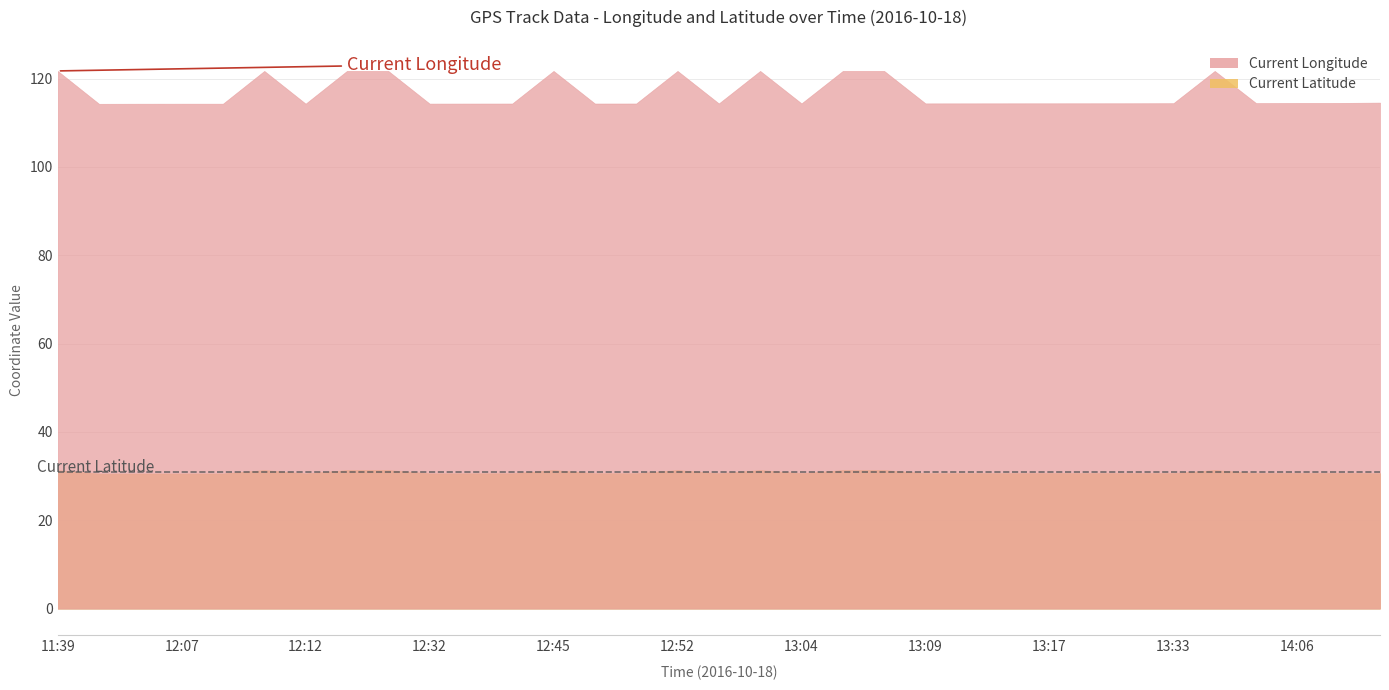

What is the sum of all Current Latitude values?

1018.1